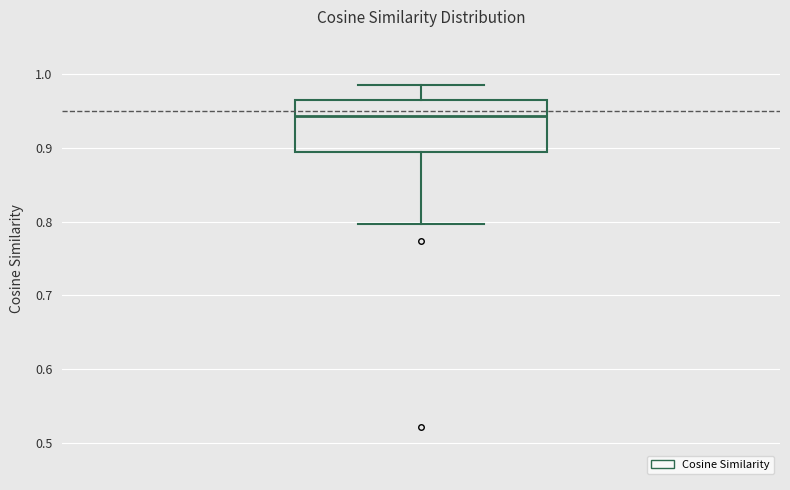

Read this box plot against the y-axis: the position of the median line, the range covered by the box, and the ends of both whiskers. The values are not printed on the chart, so give them approximately, as read against the axis.

median 0.94, box 0.89 to 0.96, whiskers 0.80 to 0.98